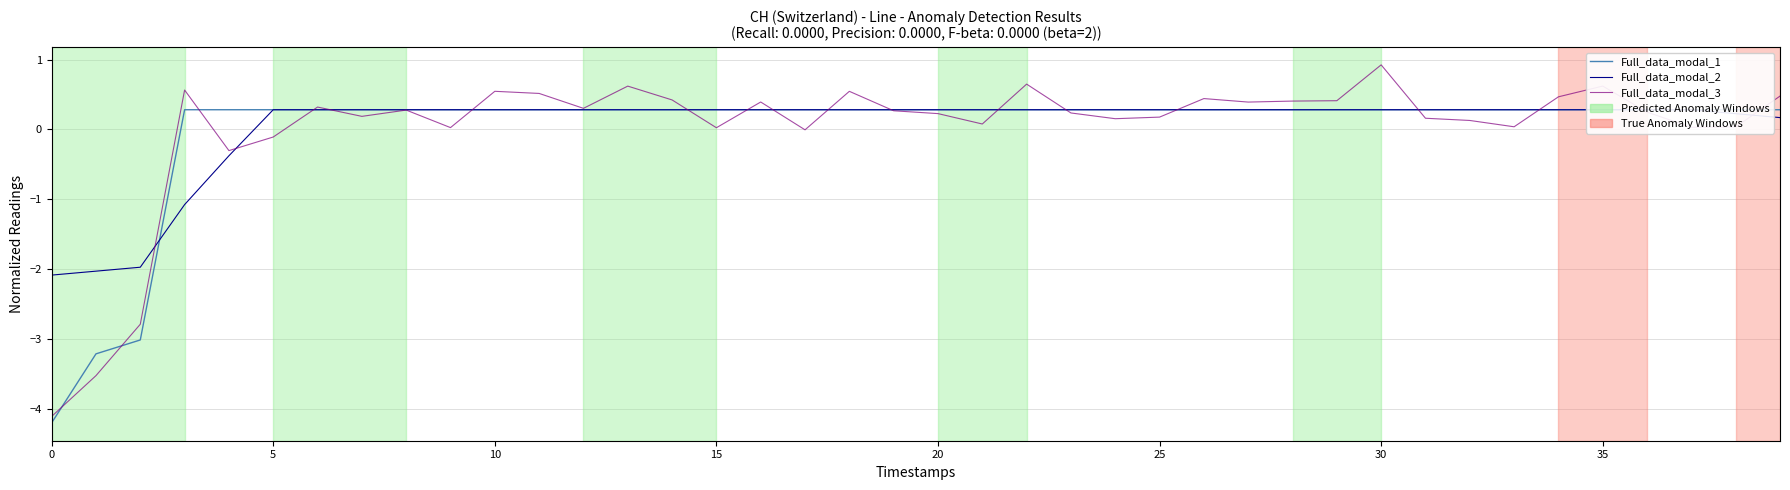

Does the chart display data point markers on the line(s)?

No